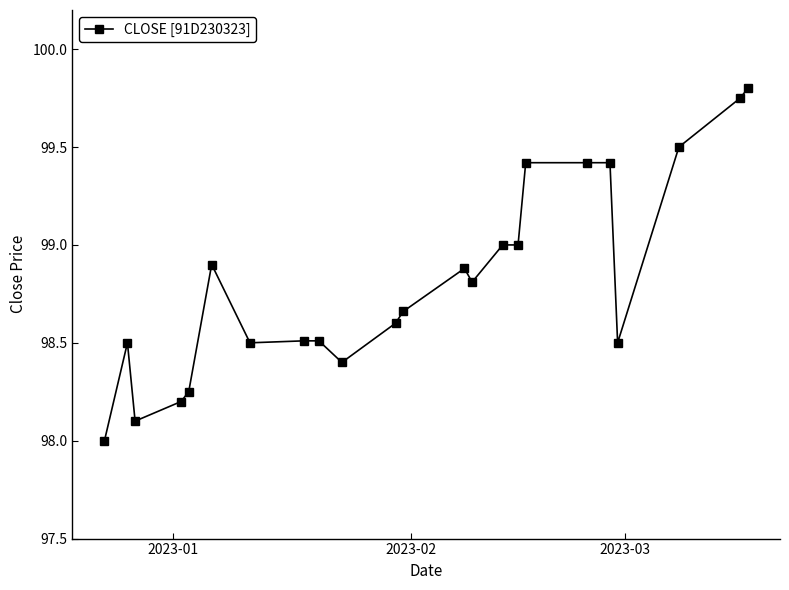

What is the value of the 9th point from the left?

98.5